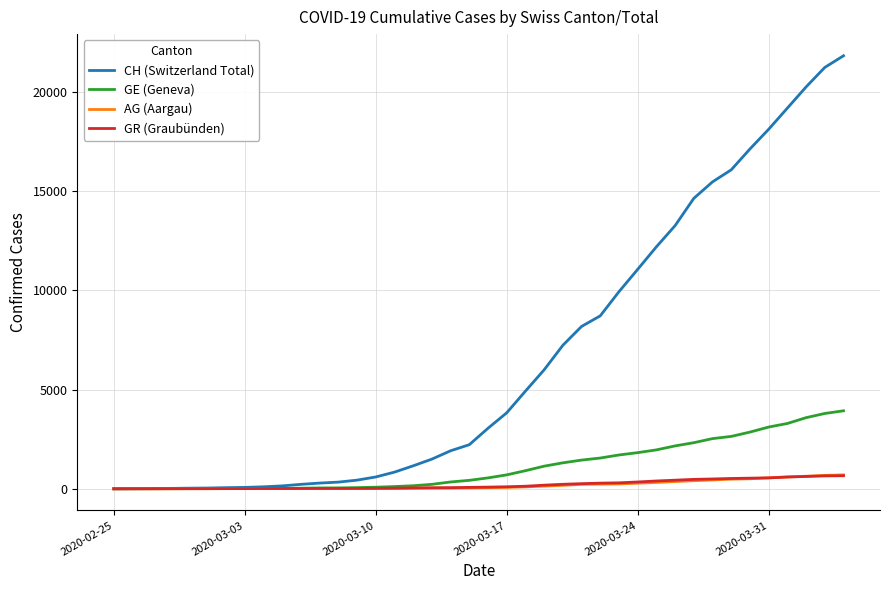

What are all the series names shown in the legend?

CH (Switzerland Total), GE (Geneva), AG (Aargau), GR (Graubünden)